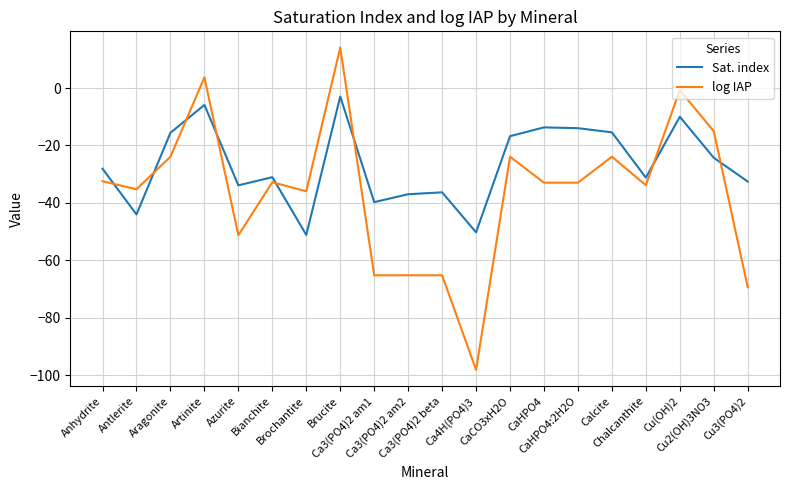

True or false: log IAP has a value of -33.8 at Chalcanthite.

True